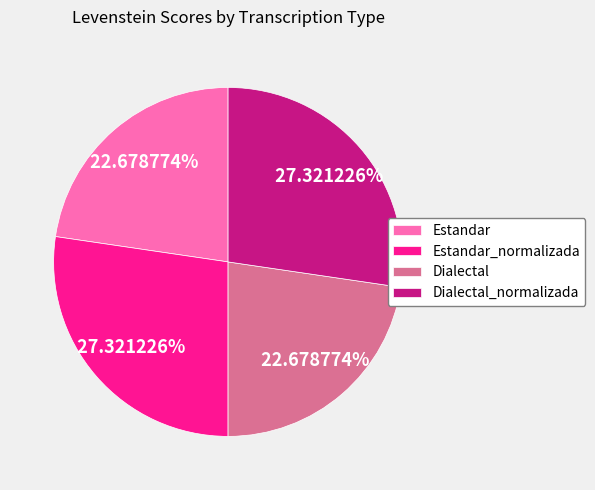

Which has a higher value, Estandar_normalizada or Estandar?

Estandar_normalizada